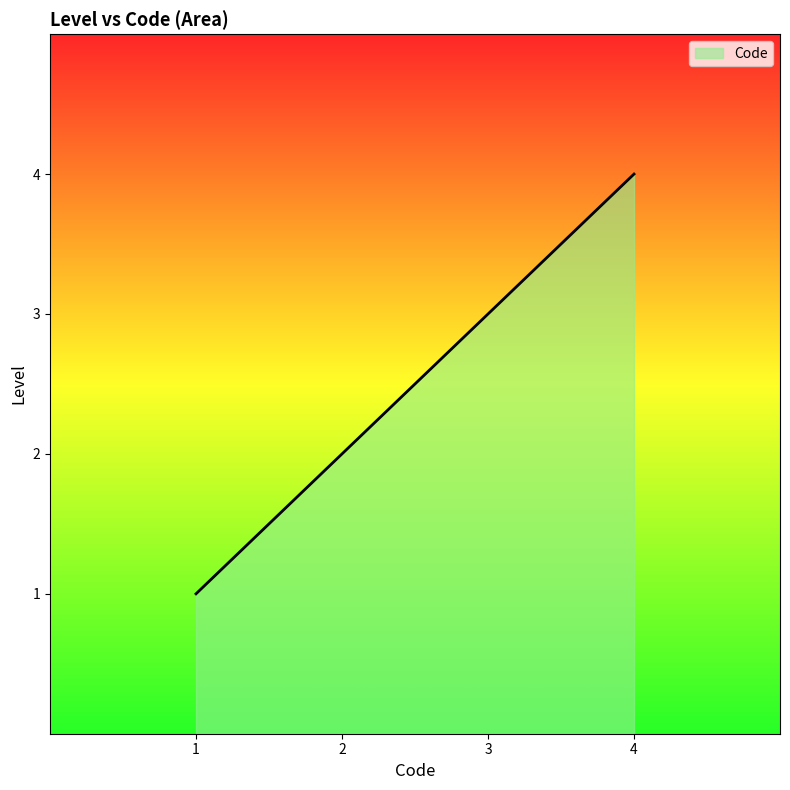

What is the difference between the maximum and minimum values?

3.0